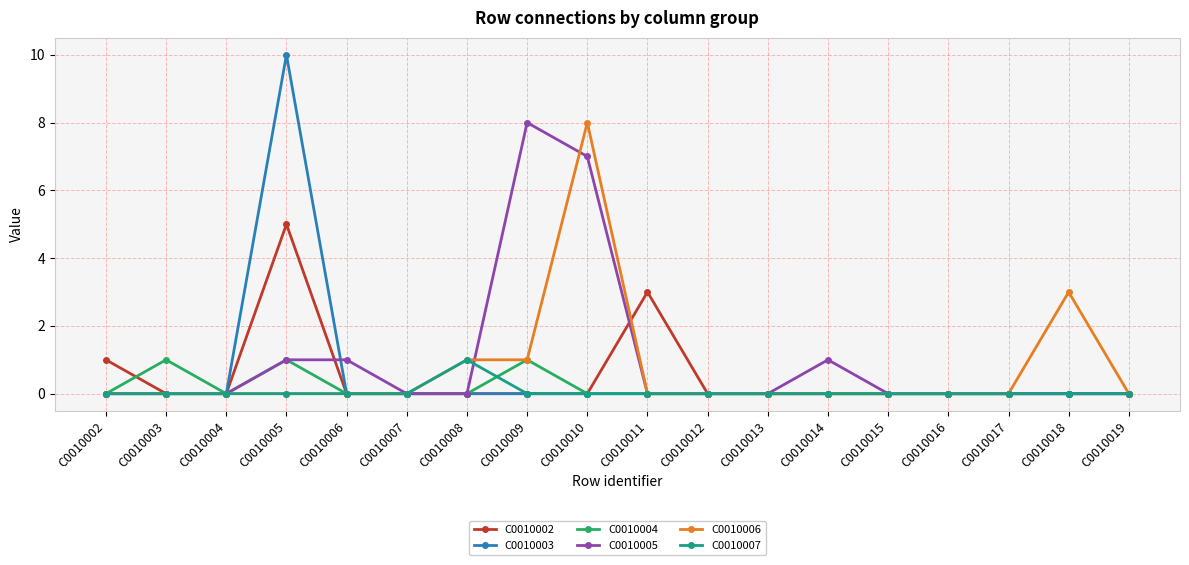

At which category does C0010002 reach its first local peak?

C0010005